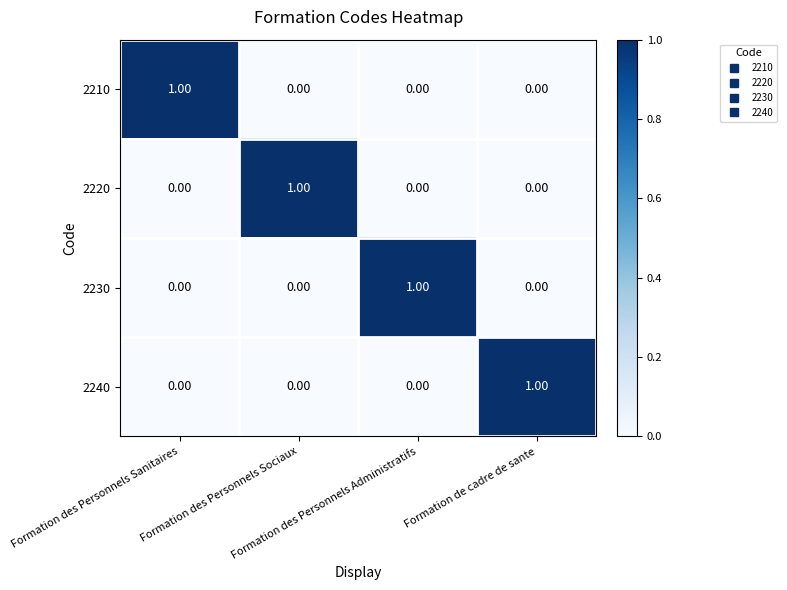

At how many categories does at least one series exceed 0?

4